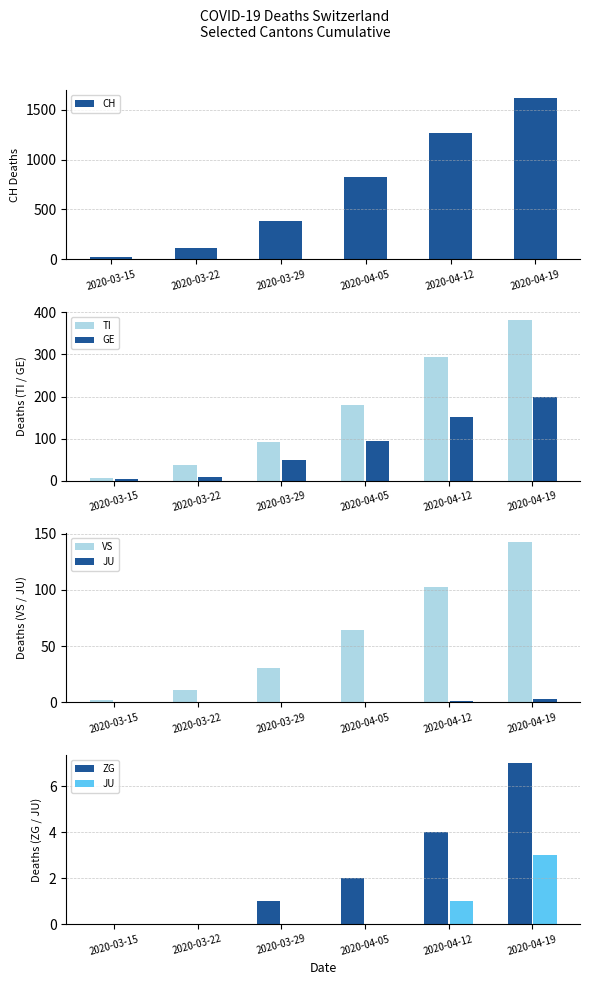

What is the label of the 6th bar from the right?

2020-03-15